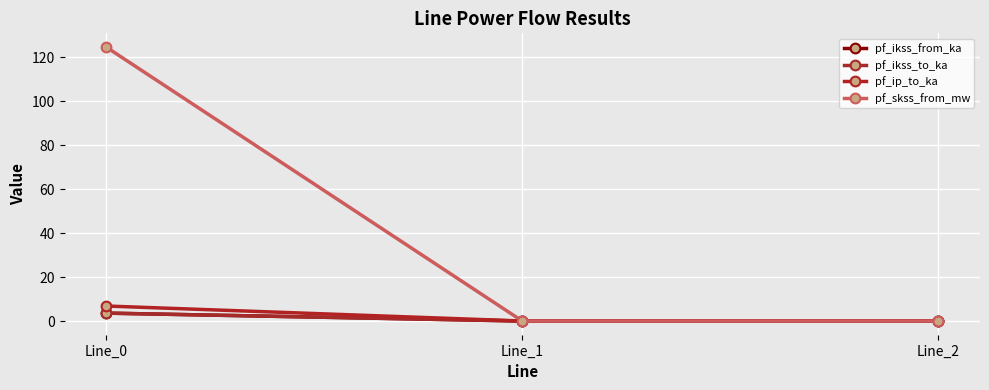

Reading right to left, transcribe all the data shown in this chart.

pf_ikss_from_ka: 0.0	0.0	3.6
pf_ikss_to_ka: 0.0	0.0	3.6
pf_ip_to_ka: 0.0	0.0	6.8
pf_skss_from_mw: 0.0	0.0	124.8